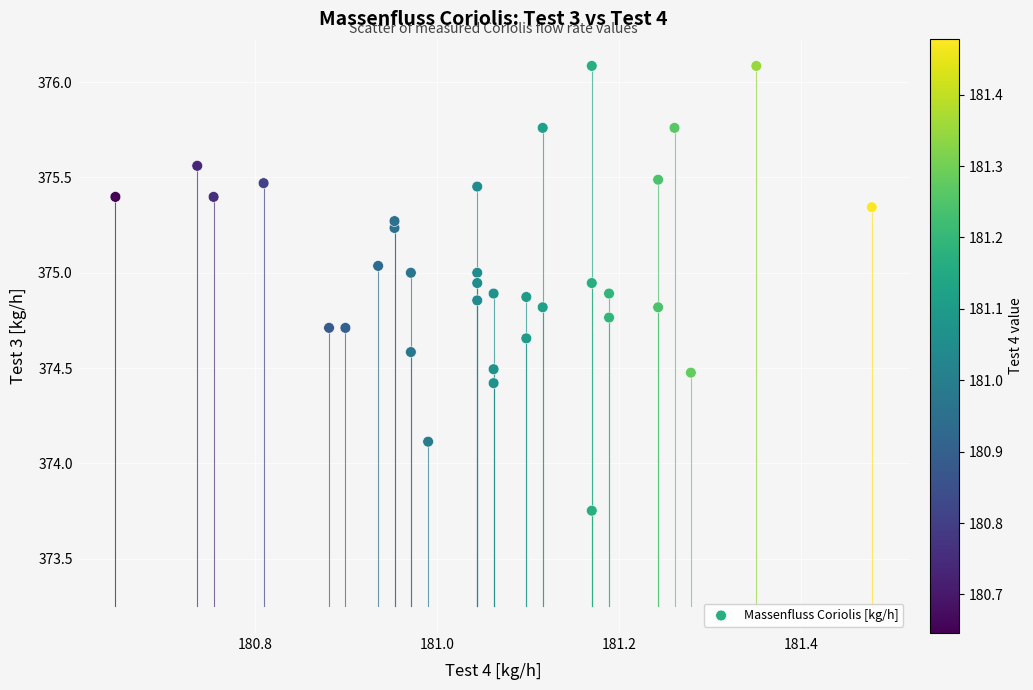

What Y value in the scatter plot is closest to 374?

374.1